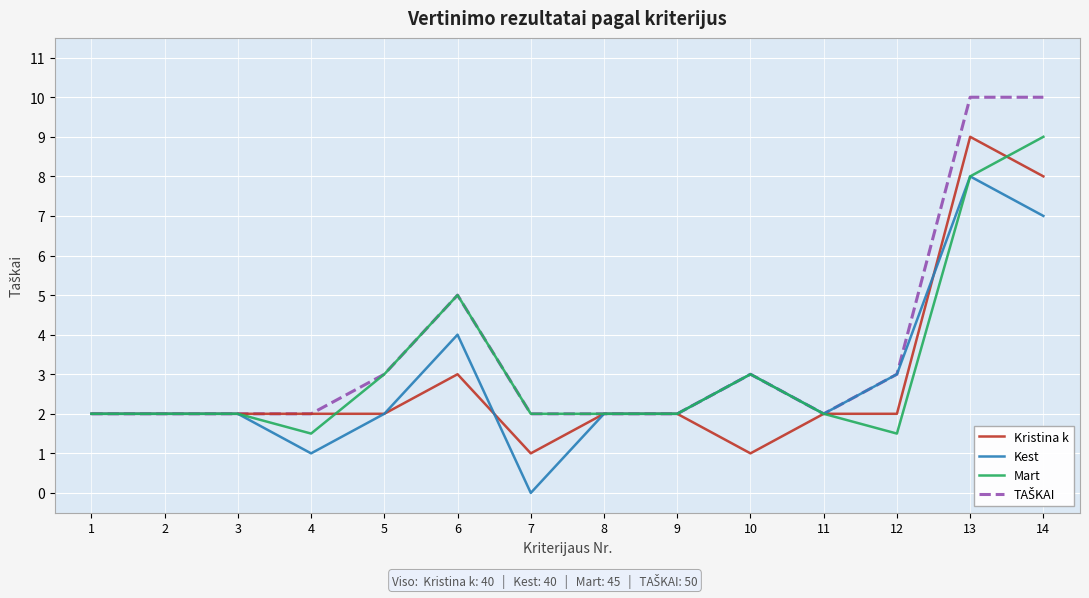

At which label does Mart reach its peak?

14